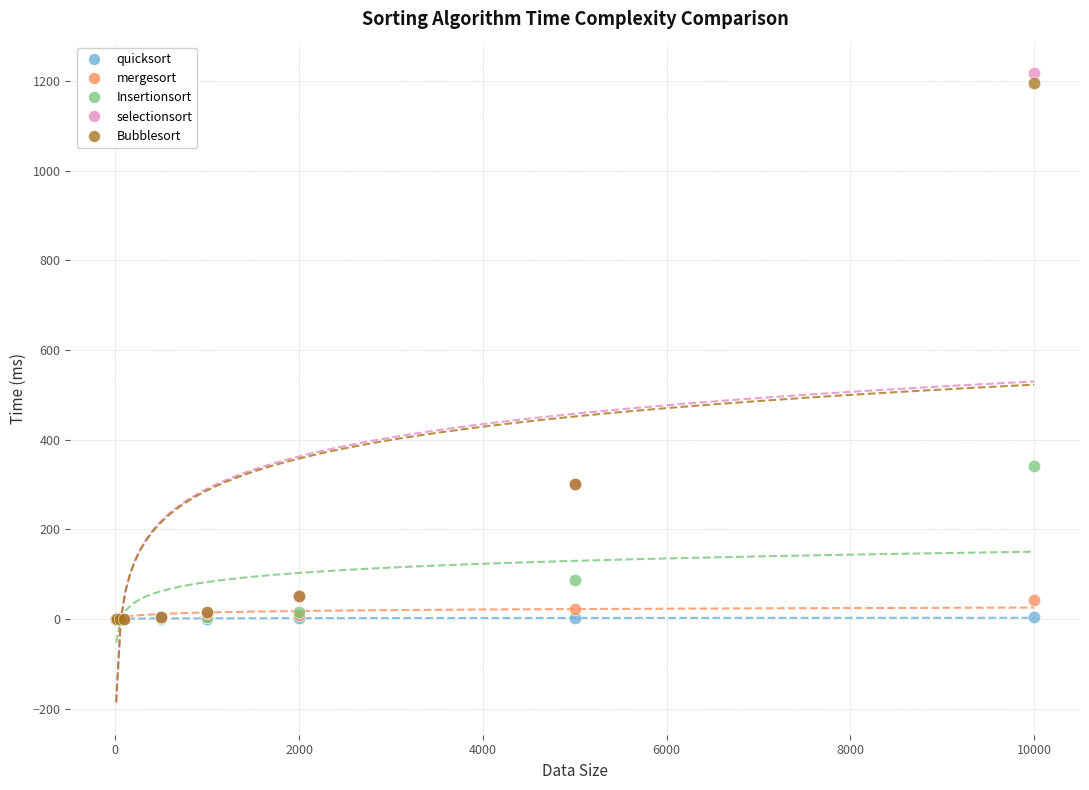

Across all series, what Y value is closest to 608?

340.3